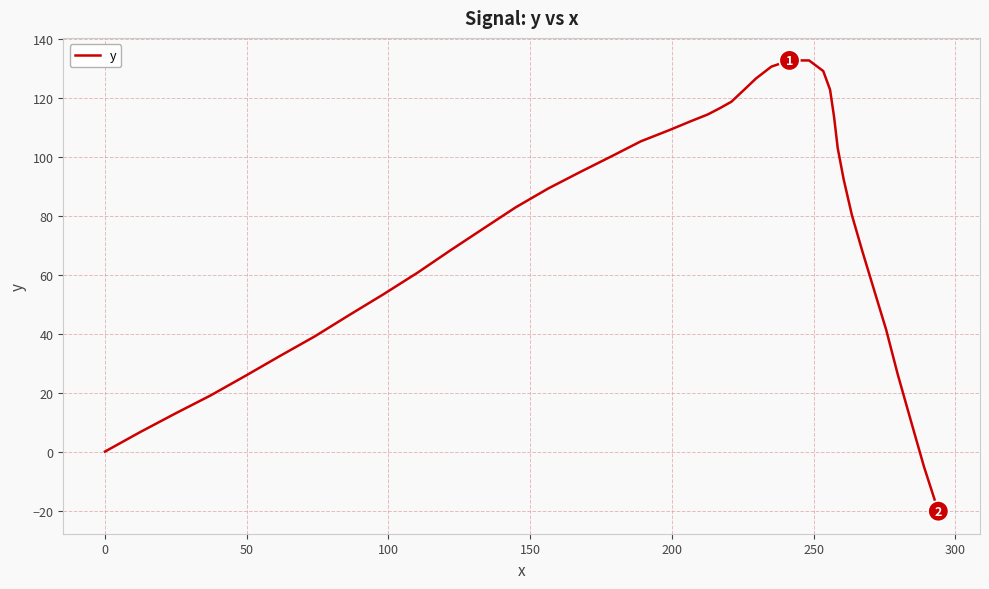

What is the smallest value displayed?

-20.2